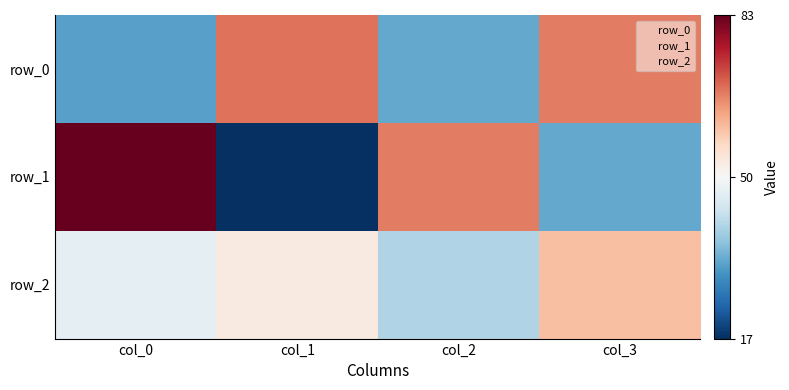

What is the minimum value for row_2?

40